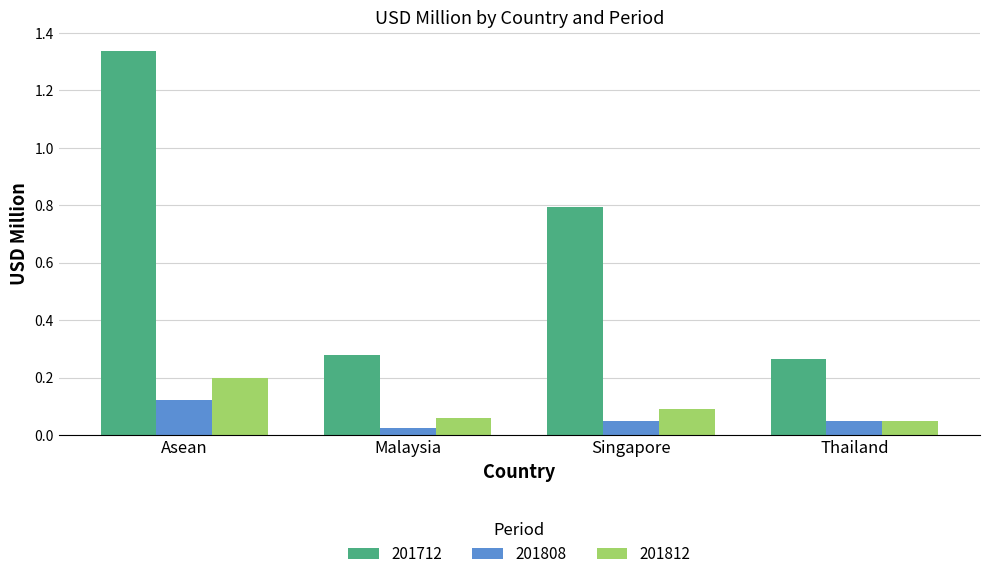

Are the bars grouped side by side (vs. stacked)?

Yes